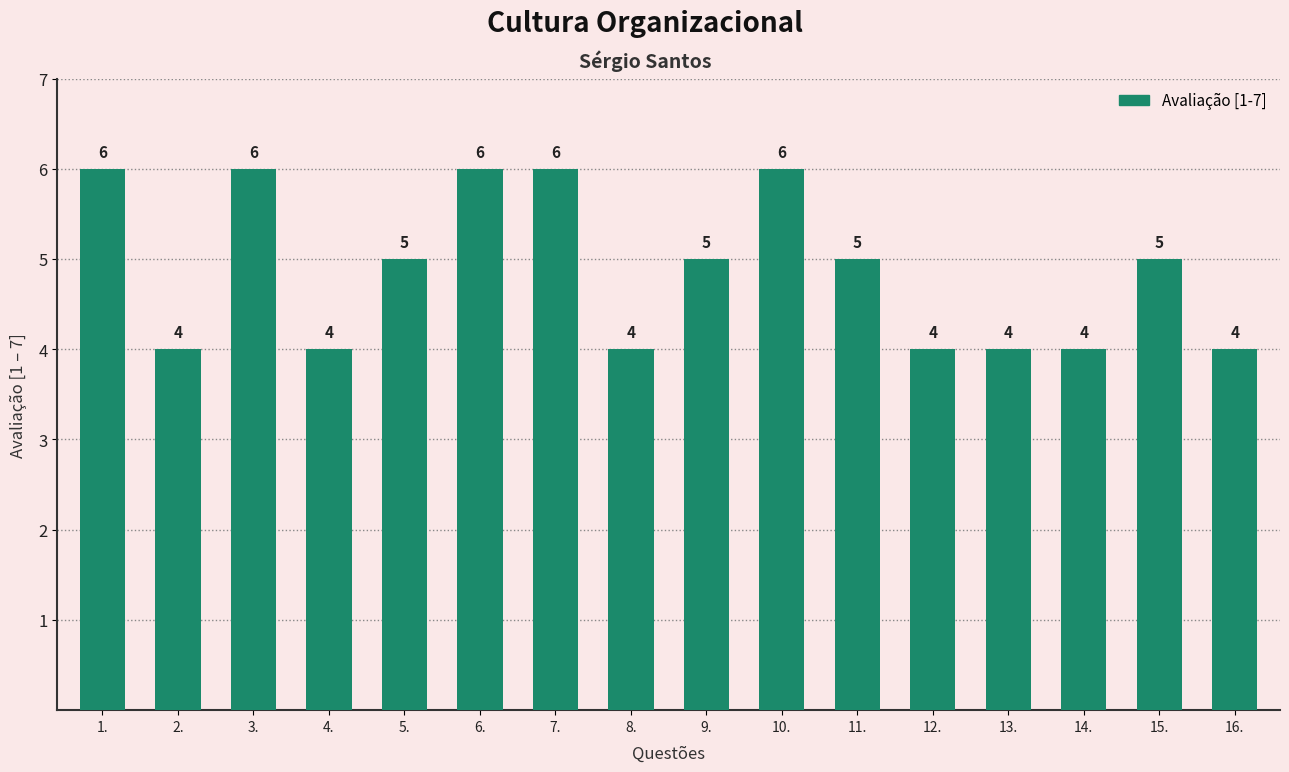

Is it true that the value at 3. is 9?

False